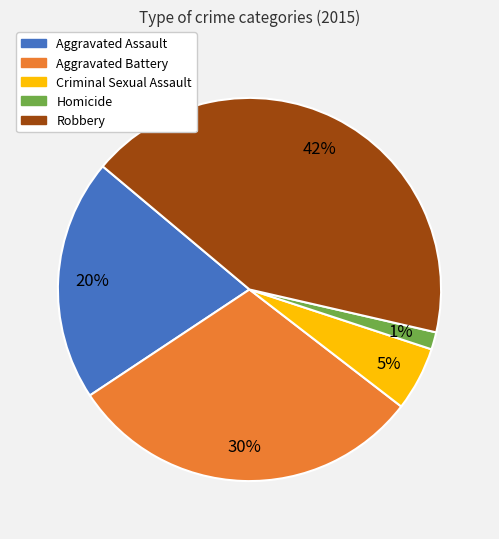

Which category has the smallest portion of the pie?

Homicide